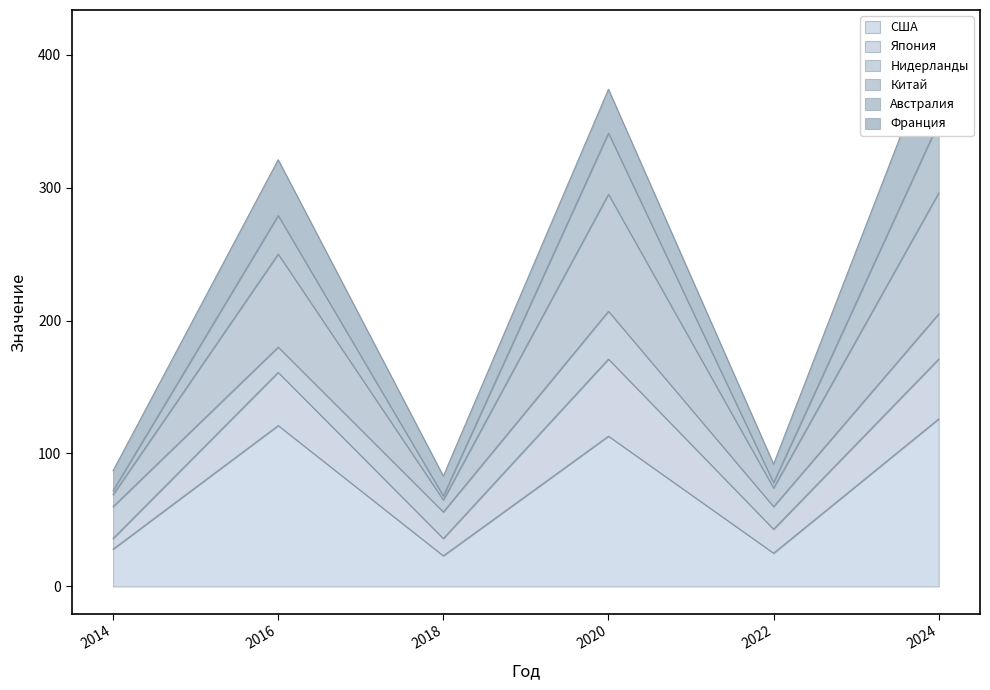

Where is the first local minimum for Китай?

2018